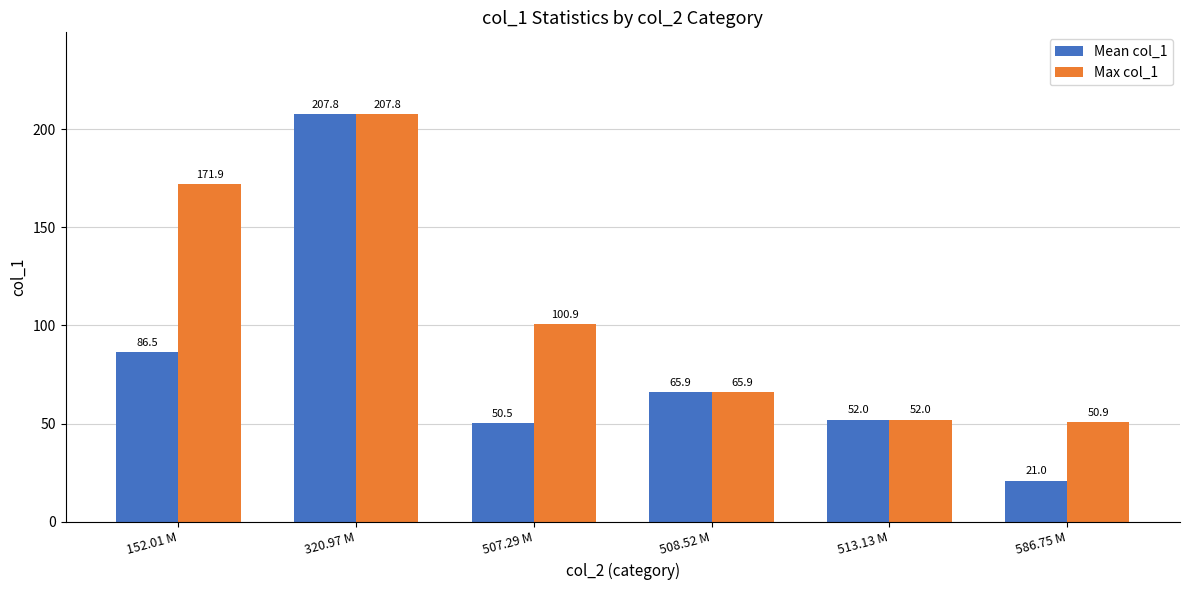

How many groups of bars are there?

6